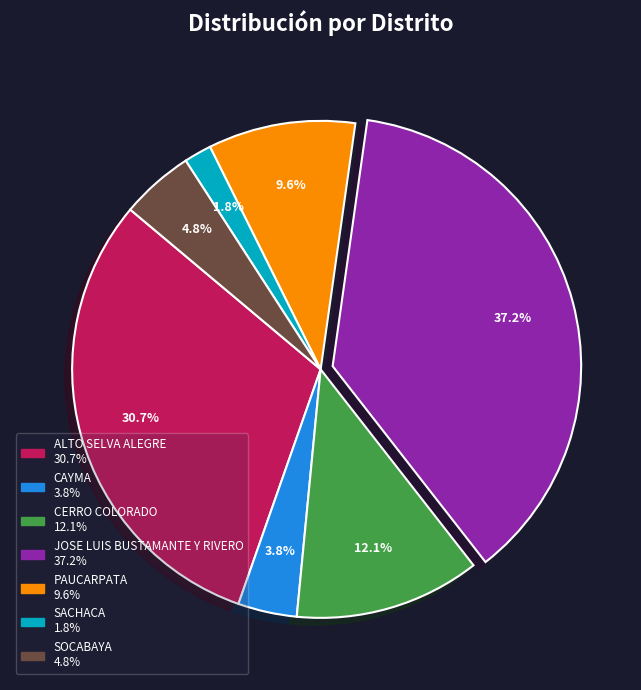

The ALTO SELVA ALEGRE slice represents 42% of the pie. True or false?

False